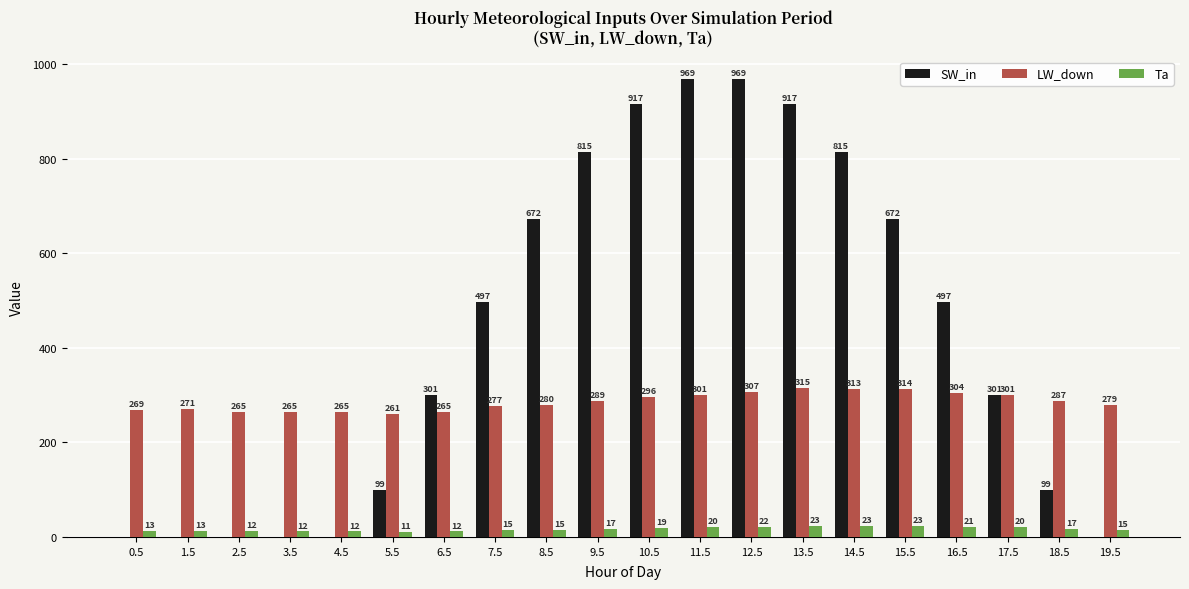

How many groups of bars are there?

20